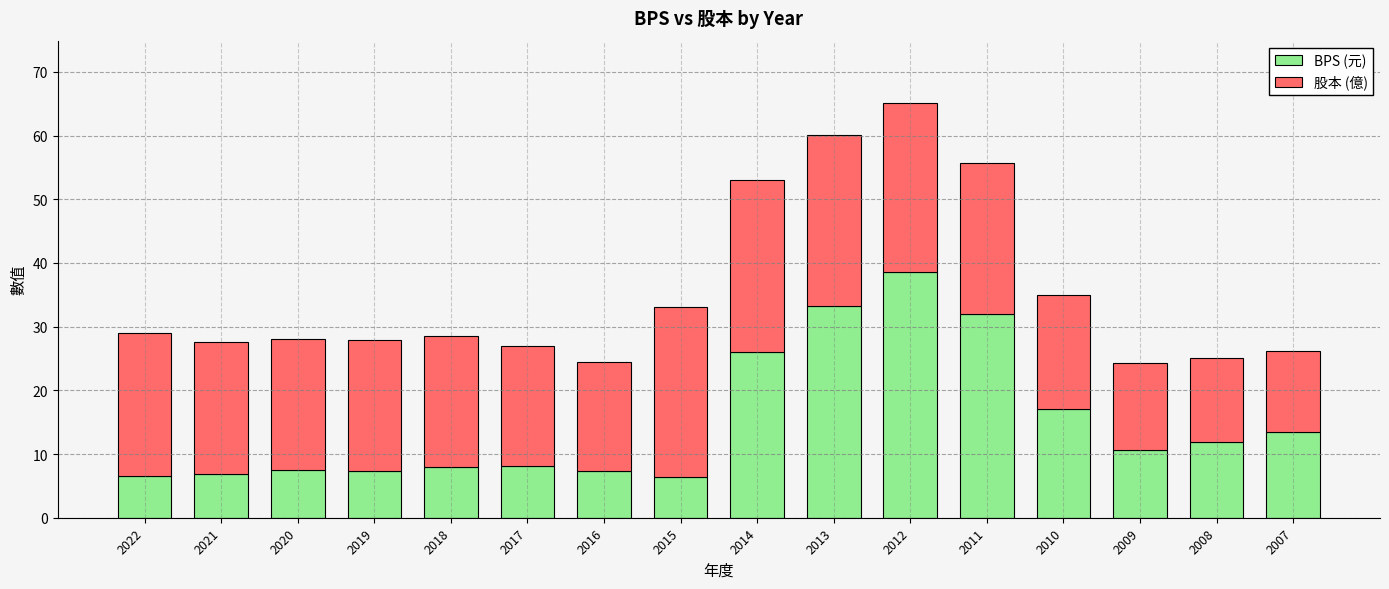

Read the BPS (元) value at 2021.

6.9